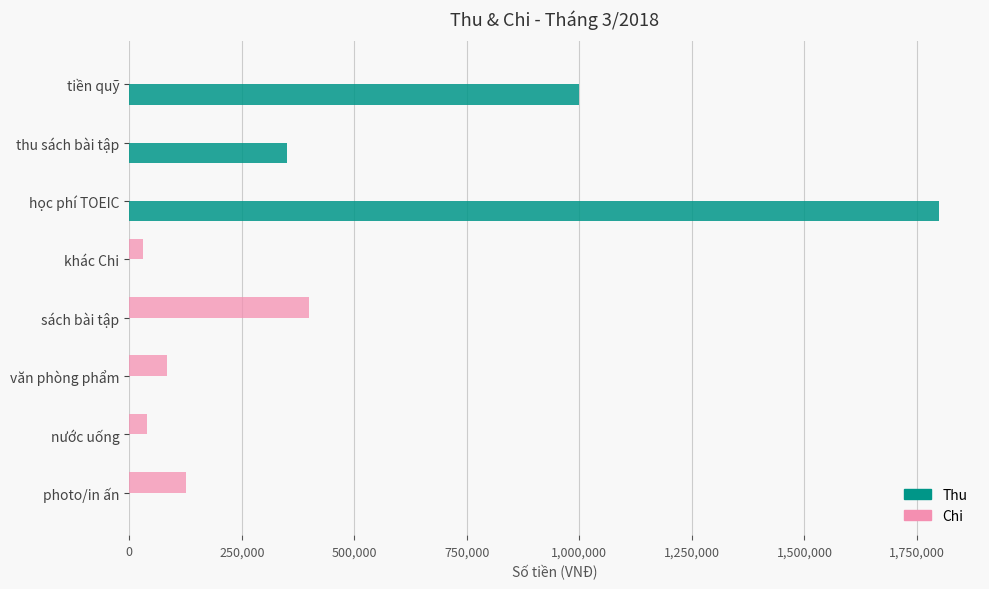

What is the sum of all Thu values?

3150000